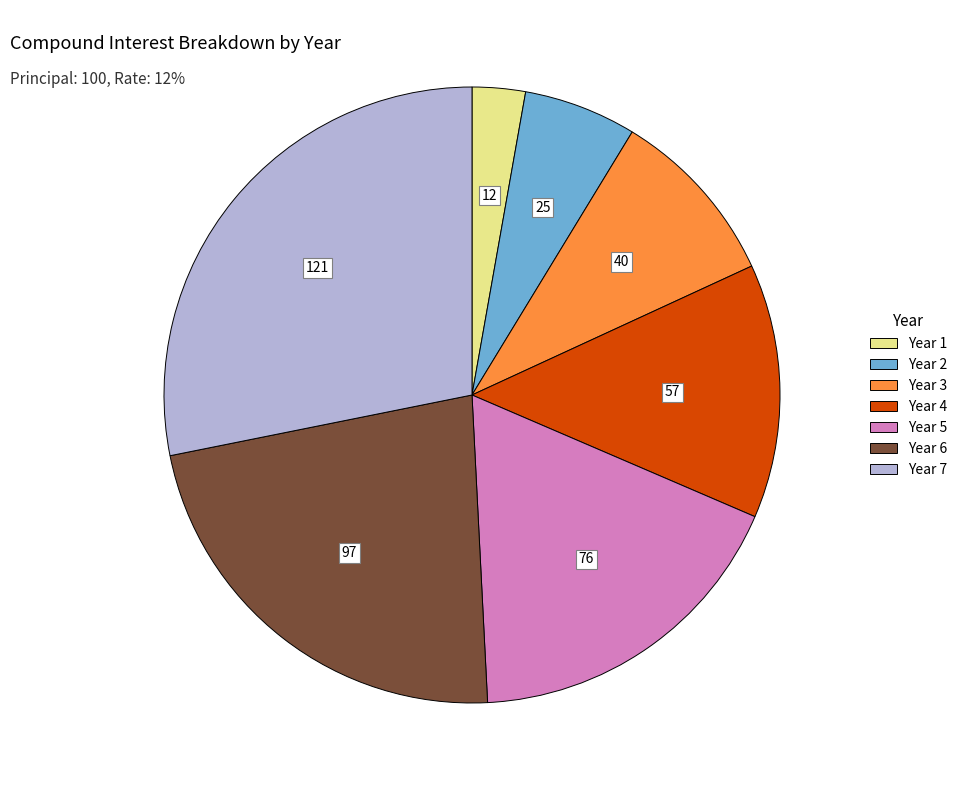

What is the ratio of the value at Year 5 to the value at Year 6?

0.8